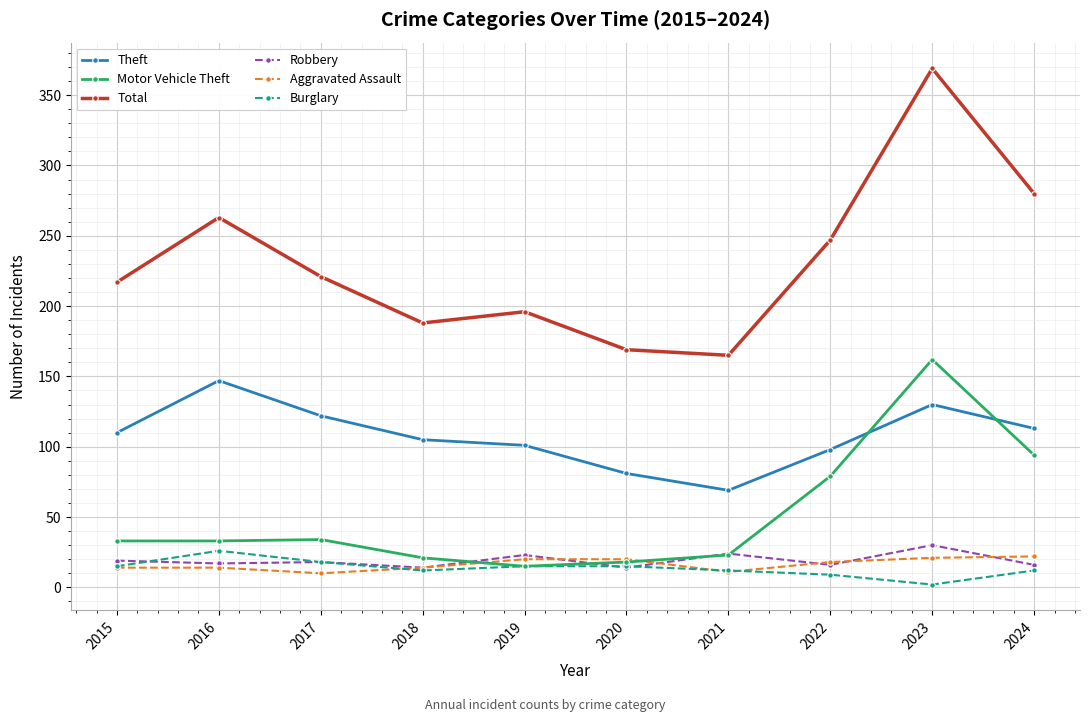

Which series has the widest spread of values?

Total